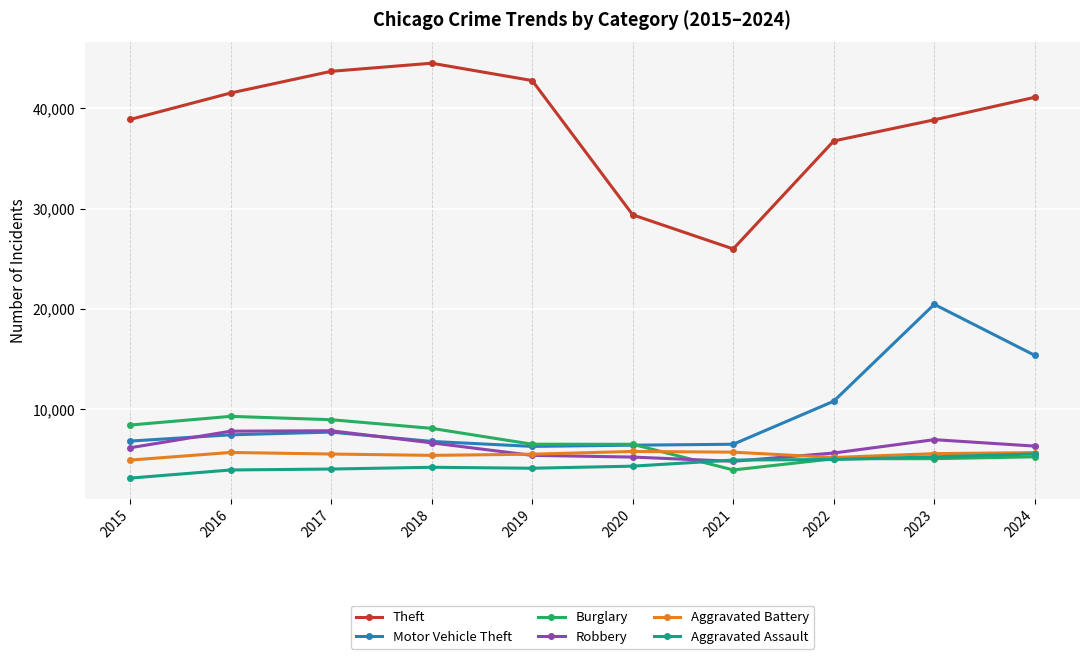

What is the spread (max minus min) of values at 2020?

25054